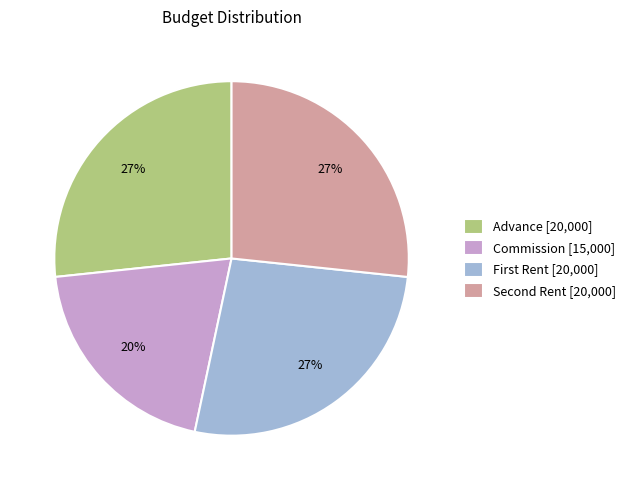

Which slice is the smallest?

Commission